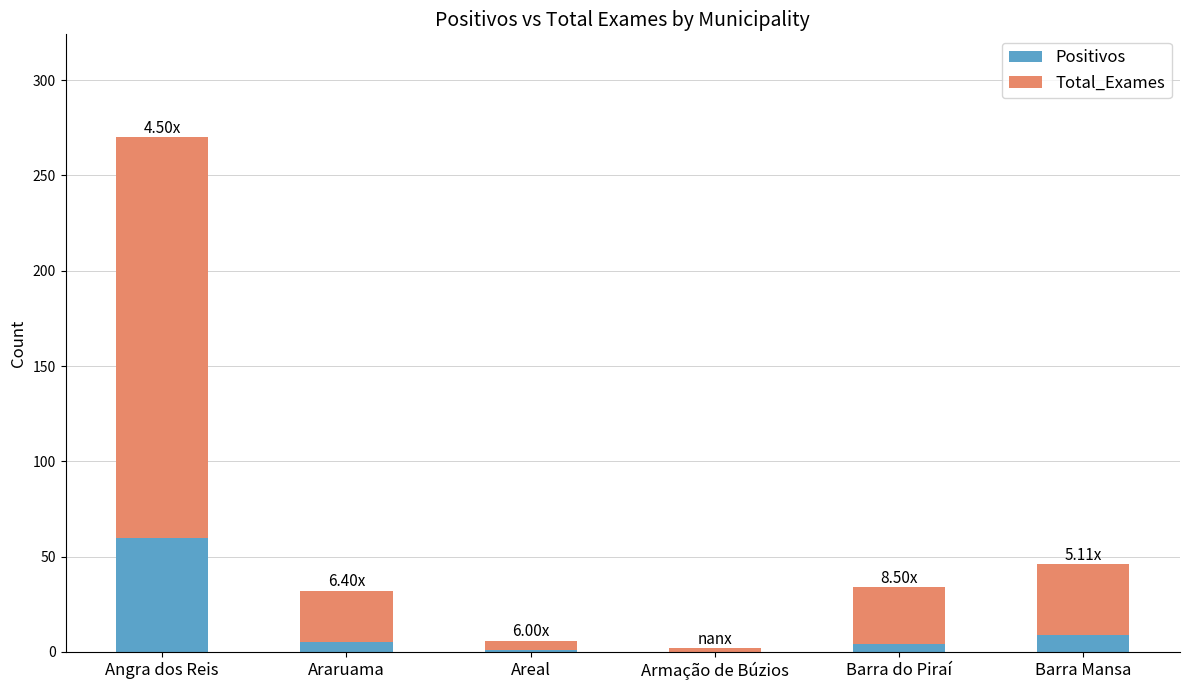

Does the chart contain stacked bars?

Yes